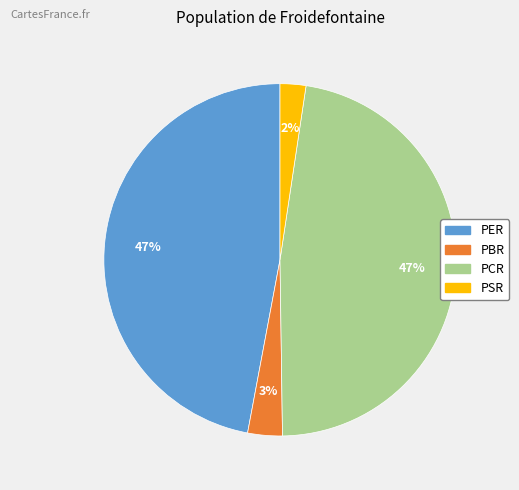

Combined, do PBR and PSR account for over 50%?

No